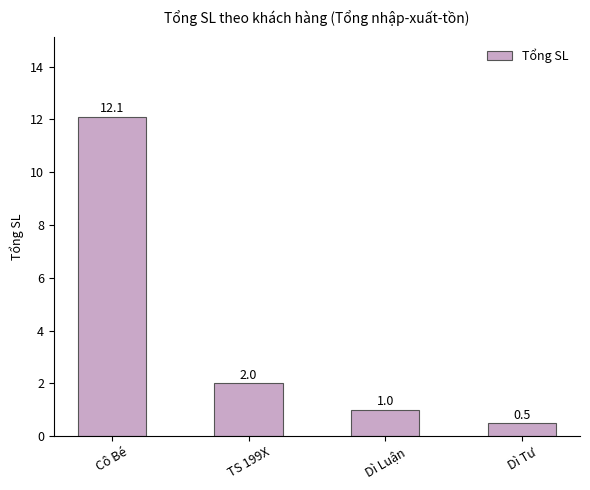

What is the sum of the values at TS 199X and Cô Bé?

14.1